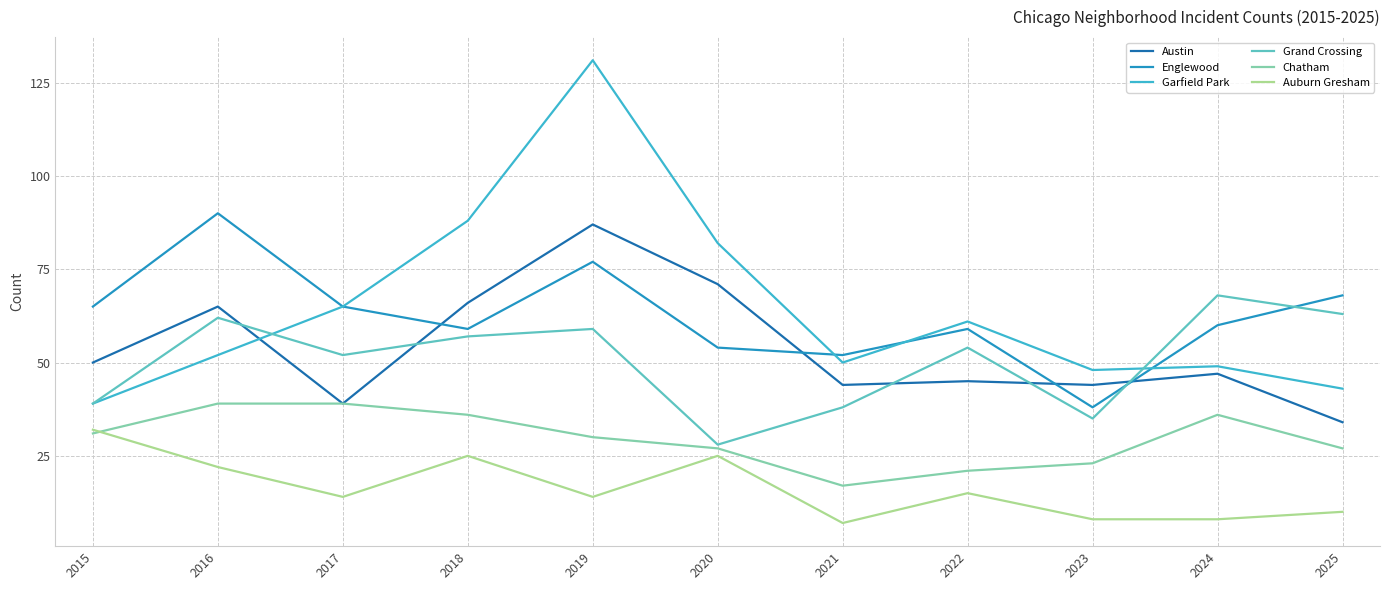

What is the smallest value displayed?

7